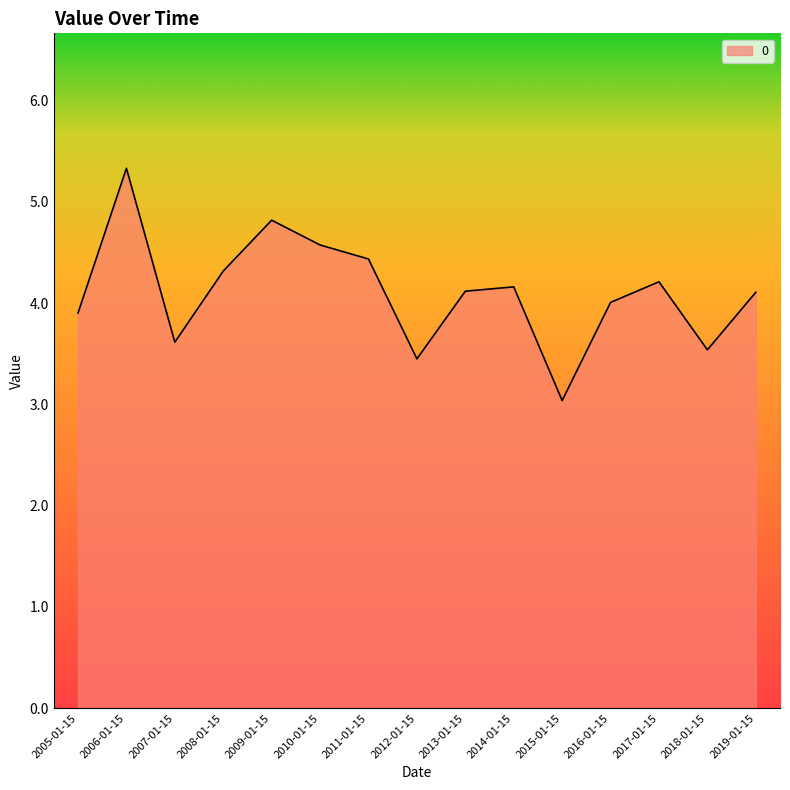

The chart shows a value of 1.4 at 2014-01-15. True or false?

False